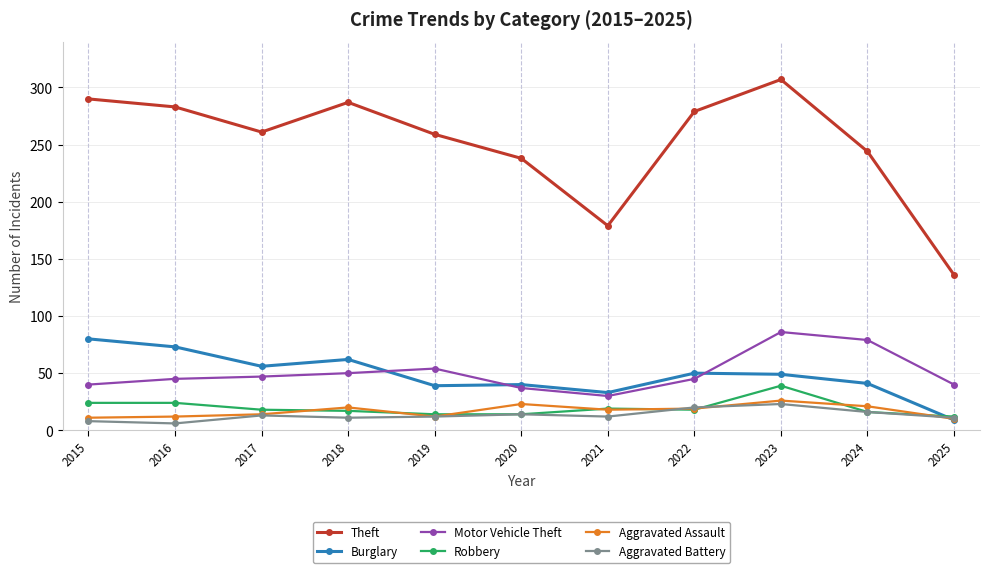

How many categories are shown in the chart?

11